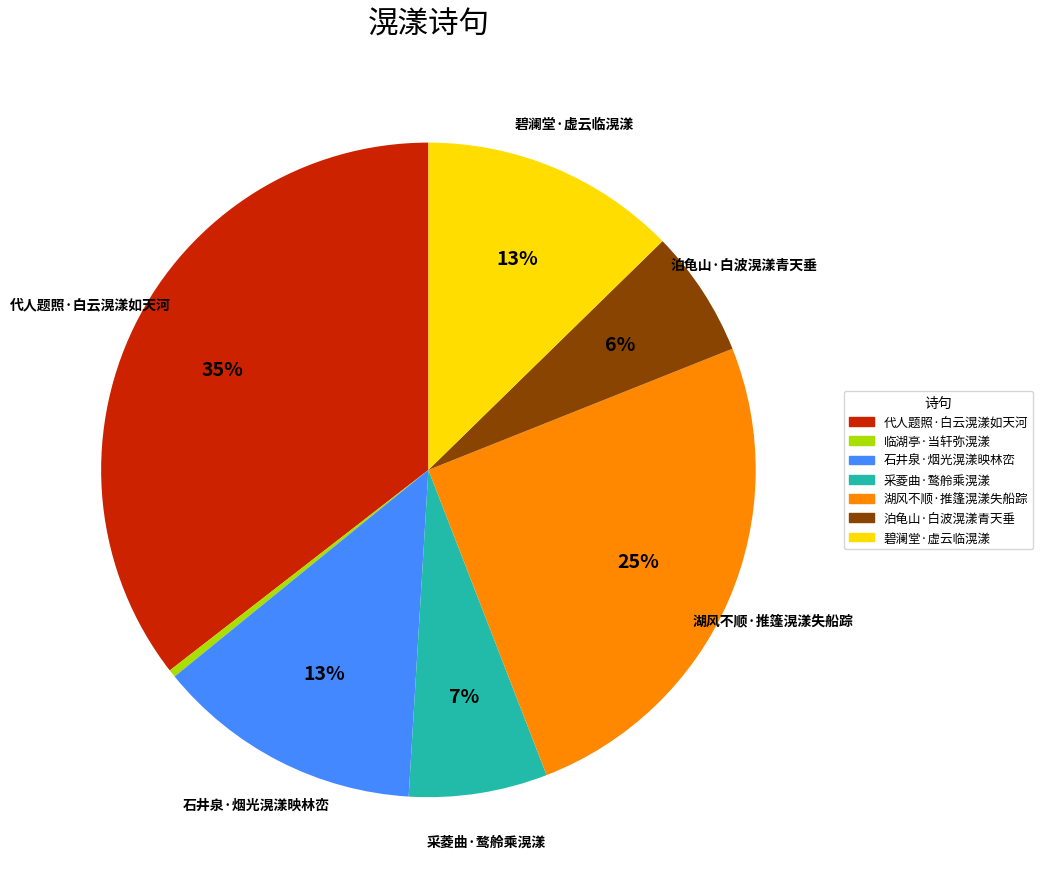

To the nearest percent, what is the difference between the largest and smallest slice percentages?

35%